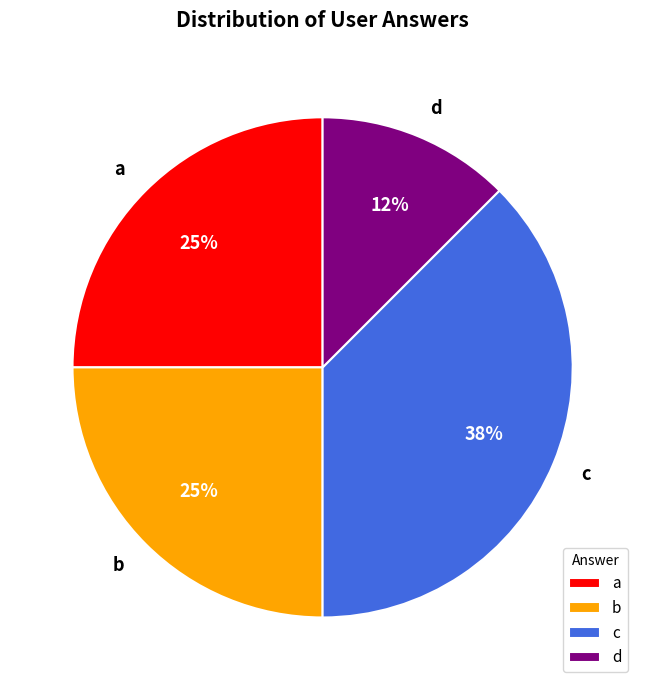

Count the number of slices in the pie.

4